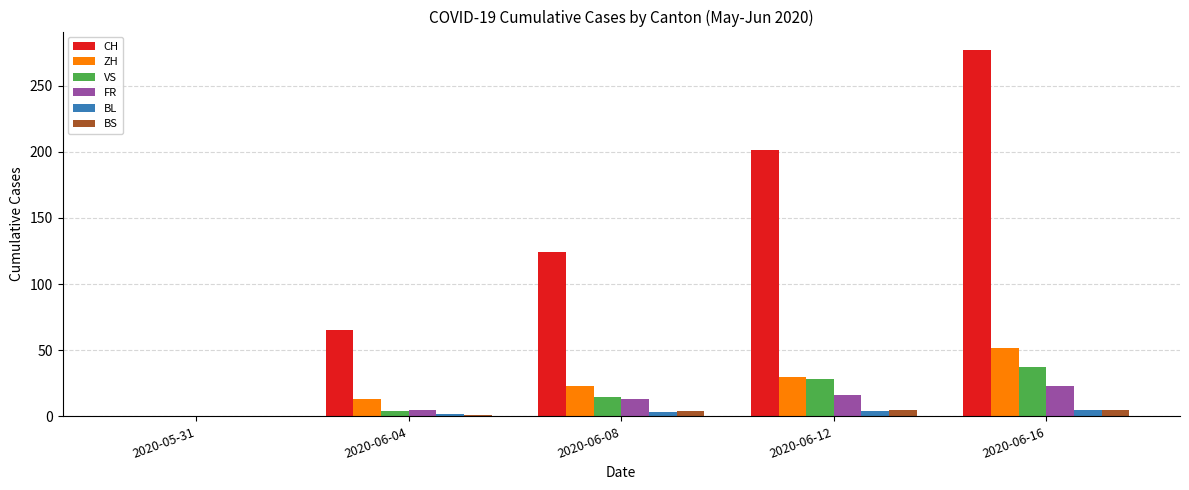

The ZH series shows 83 at 2020-06-16. True or false?

False